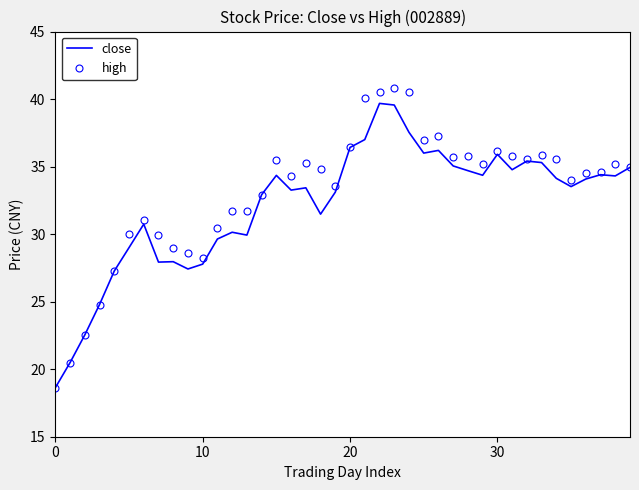

What is the smallest value displayed?

18.6